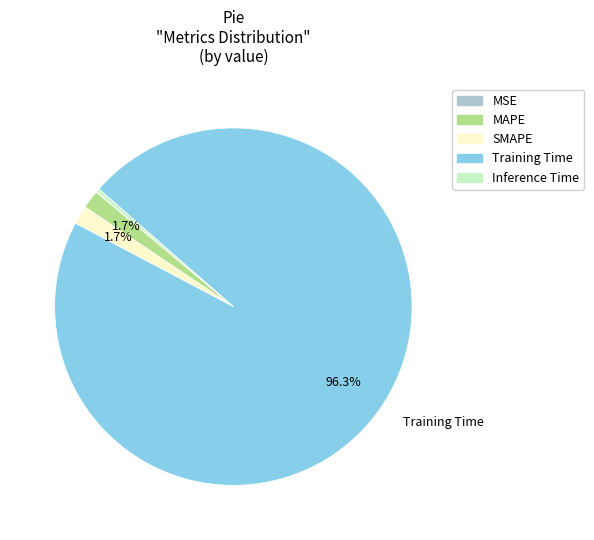

What is the majority slice?

Training Time